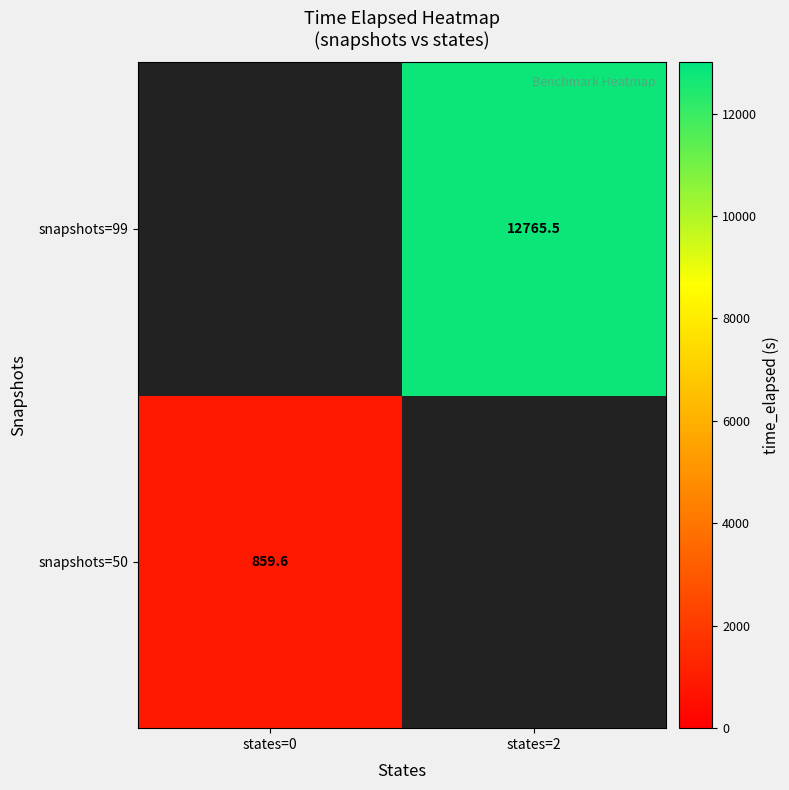

Between states=0 and states=2, which is larger?

states=2